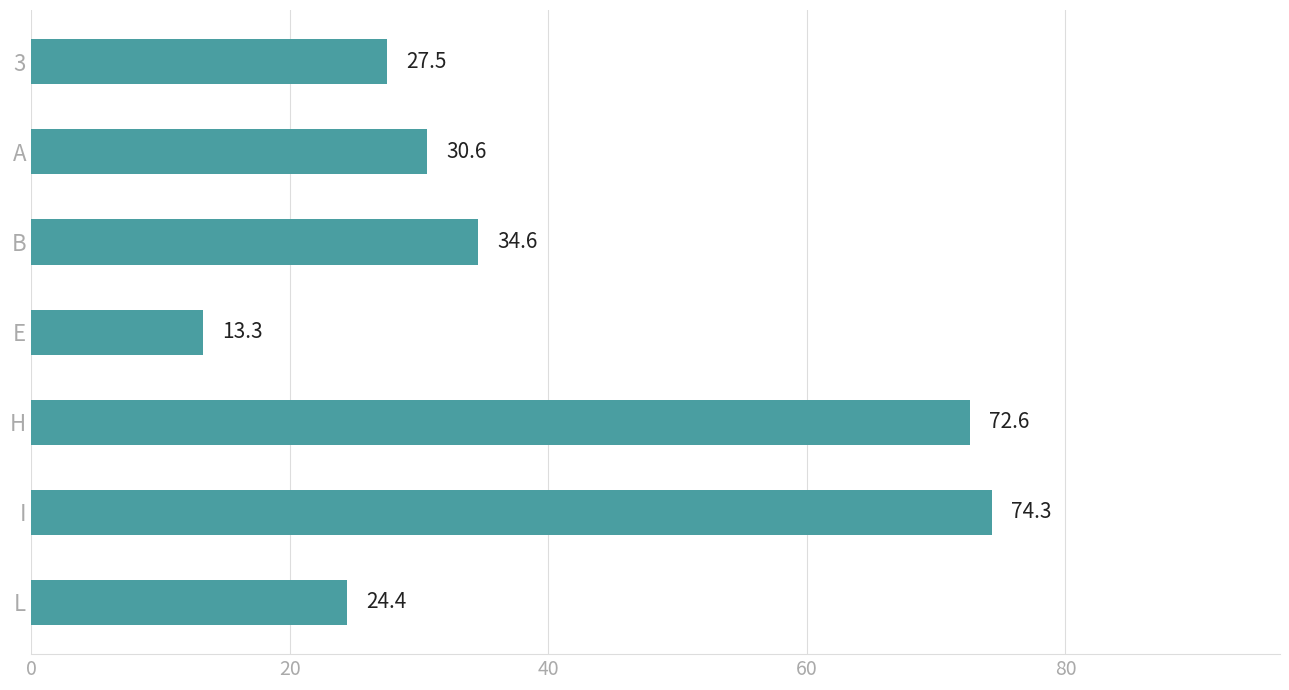

Where is the data nearest to the value 43?

B